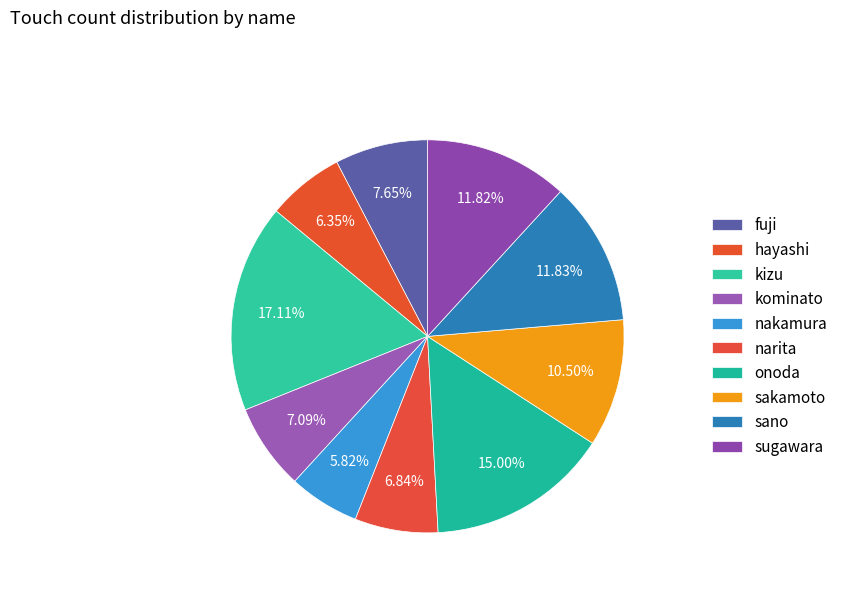

Which category has the smallest portion of the pie?

nakamura